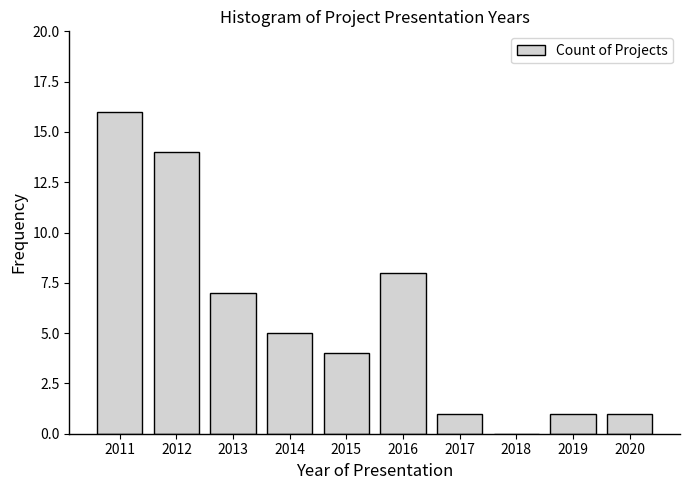

Reading left to right, list all the values displayed in this chart.

2011=16	2012=14	2013=7	2014=5	2015=4	2016=8	2017=1	2018=0	2019=1	2020=1